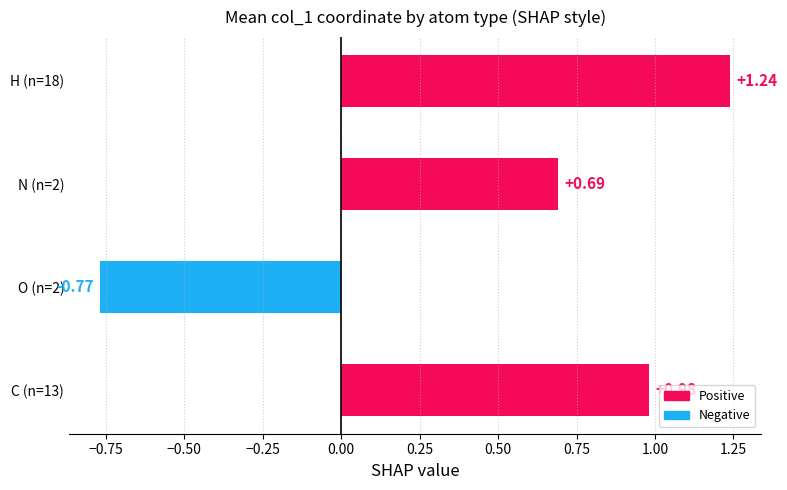

At which category does the chart reach its peak across all series?

H (n=18)